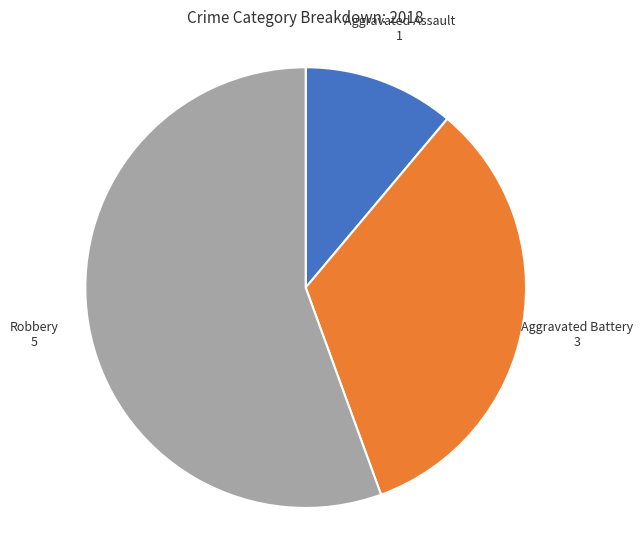

Which slice represents more than half of the pie?

Robbery